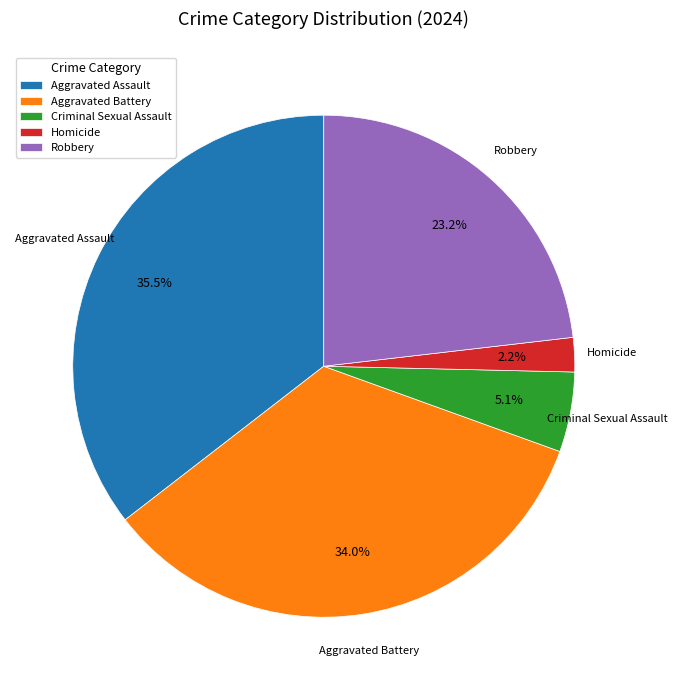

Which slice is the smallest?

Homicide